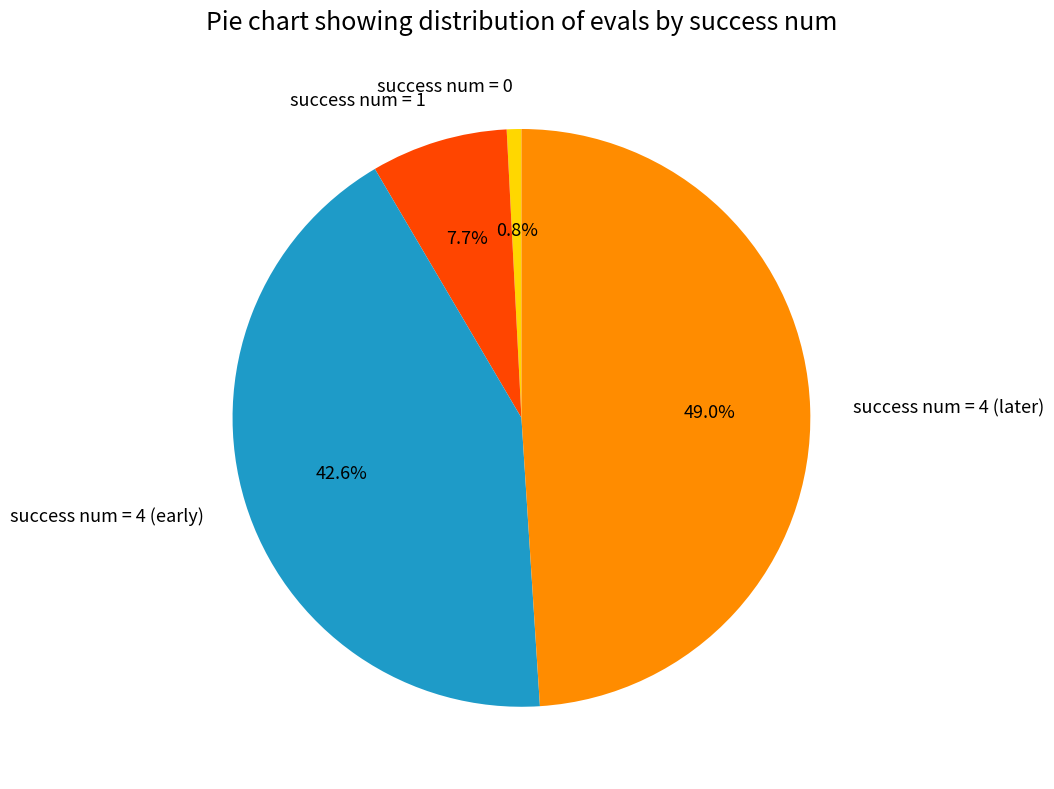

How many slices are in this pie chart?

4